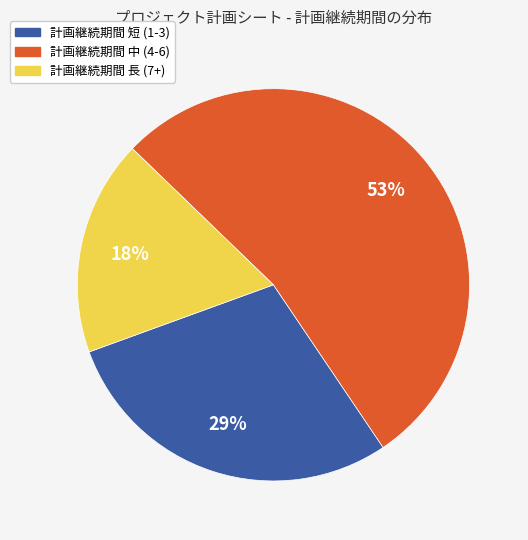

True or false: 計画継続期間 長 (7+) accounts for 18% of the total.

True